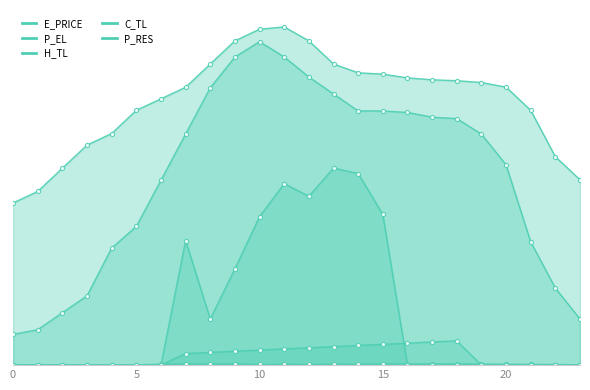

How many positive values does the C_TL series have?

12